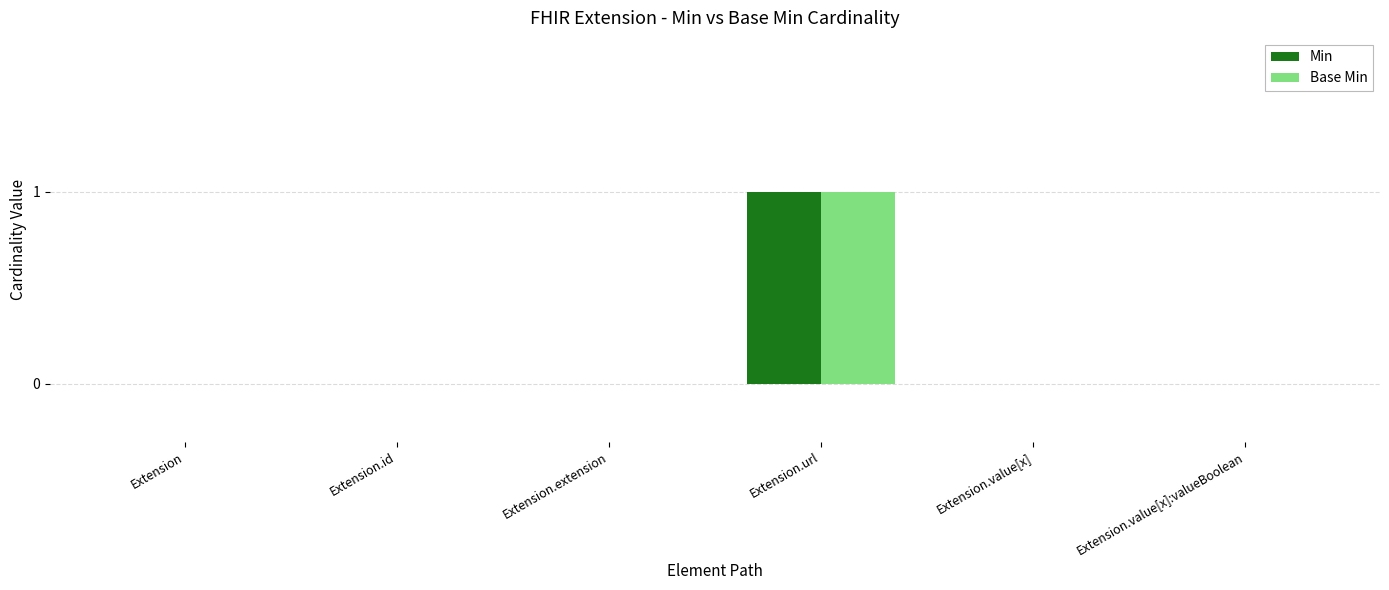

True or false: Base Min has a value of -1 at Extension.value[x]:valueBoolean.

False